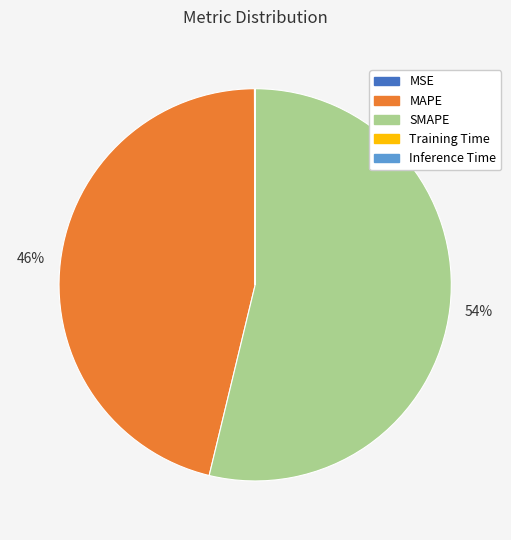

Do SMAPE and MAPE together represent more than half of the pie?

Yes